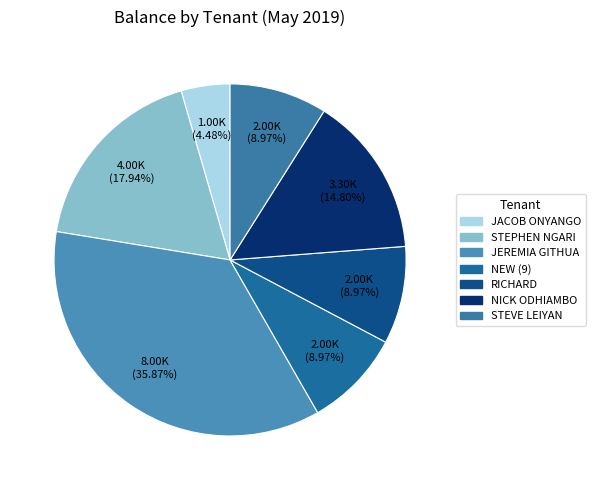

To the nearest percent, what is the difference between the largest and smallest slice percentages?

31%